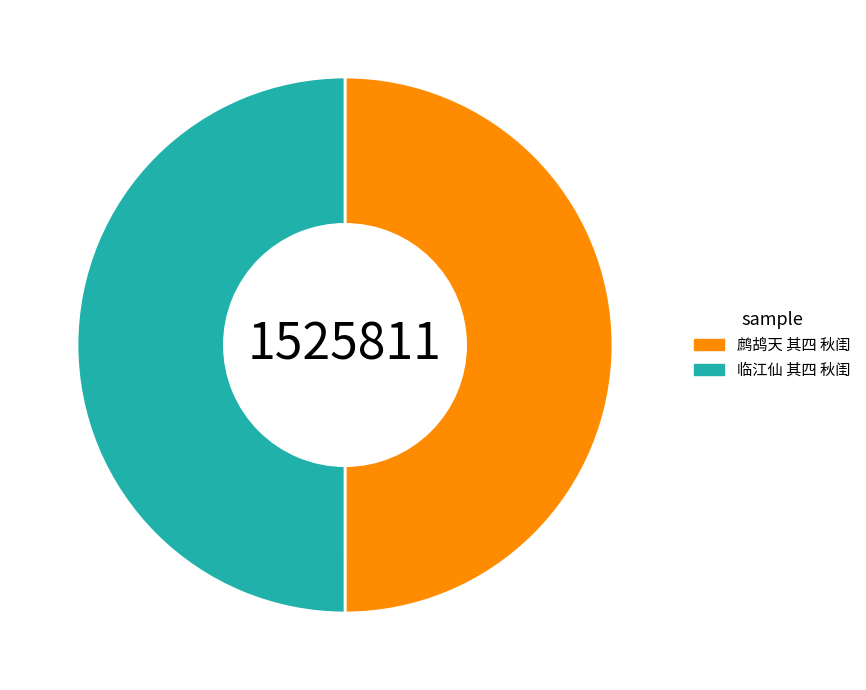

What is the ratio of the value at 临江仙 其四 秋闺 to the value at 鹧鸪天 其四 秋闺?

1.0